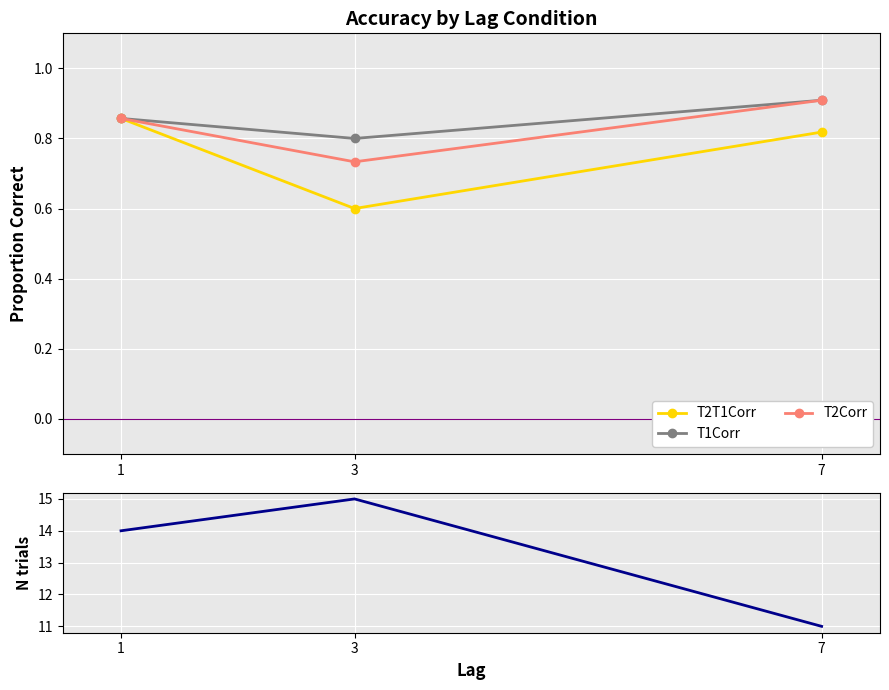

Which series has the widest spread of values?

N trials